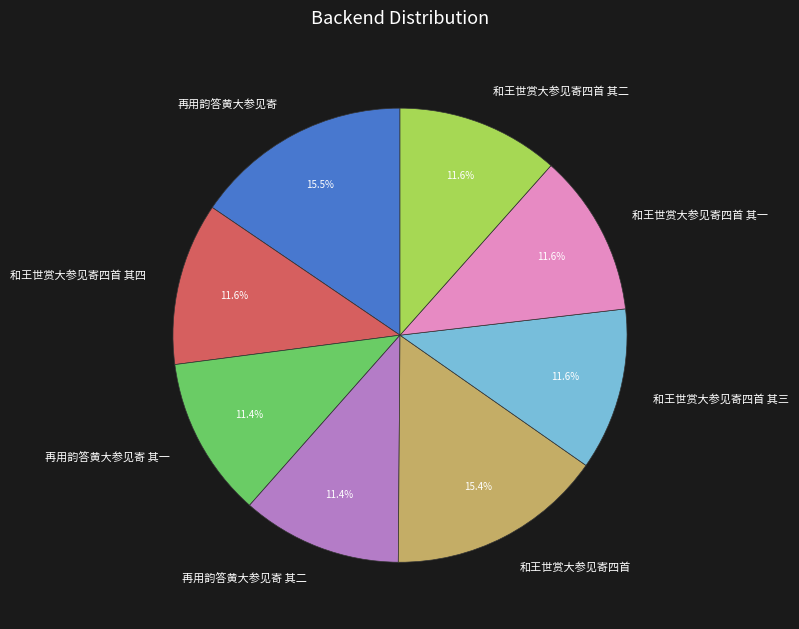

Combined, do 和王世赏大参见寄四首 其四 and 和王世赏大参见寄四首 其三 account for over 50%?

No